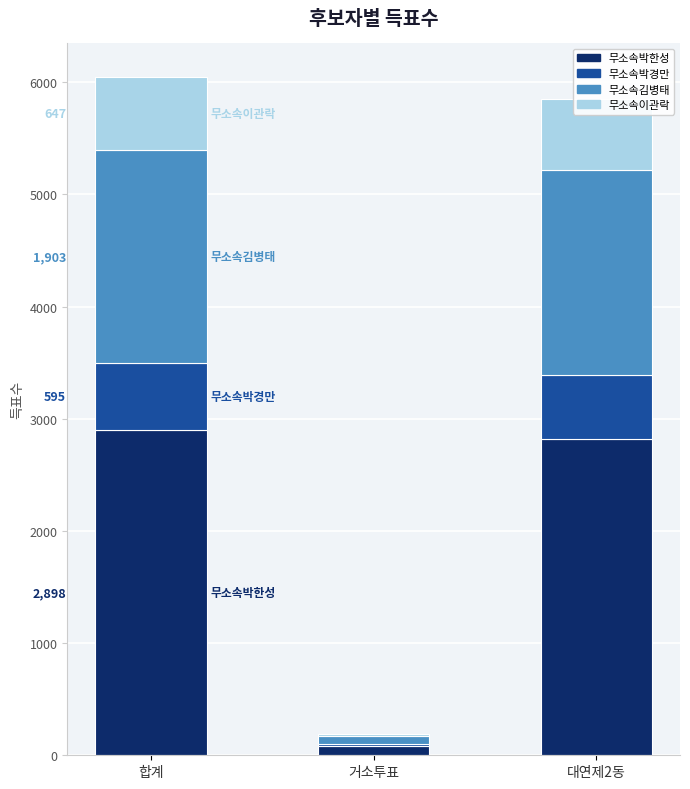

The value of 무소속박한성 at 대연제2동 is 4855. True or false?

False